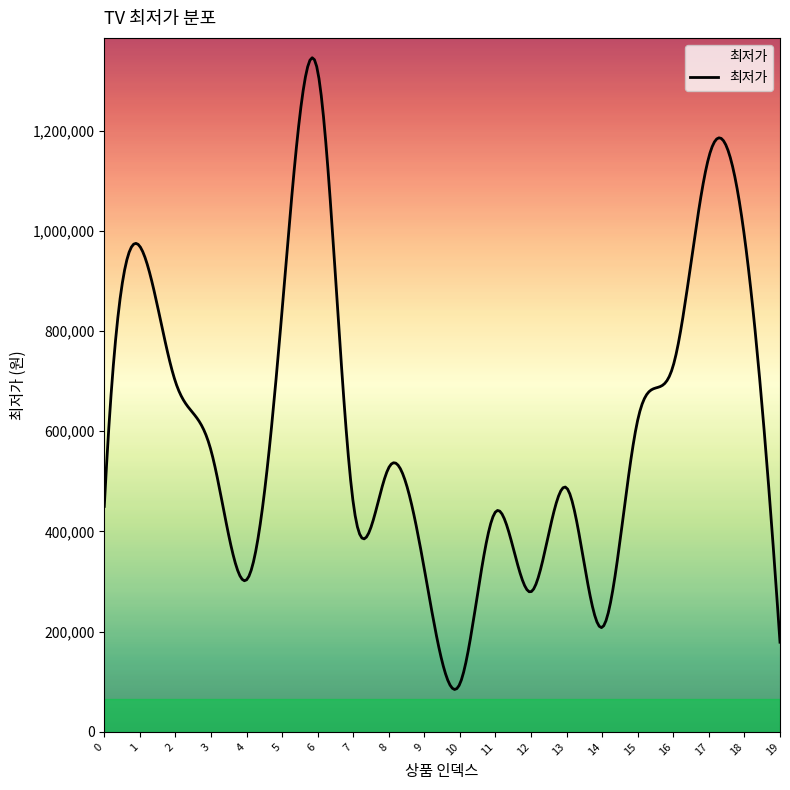

How many series are shown in this chart?

1